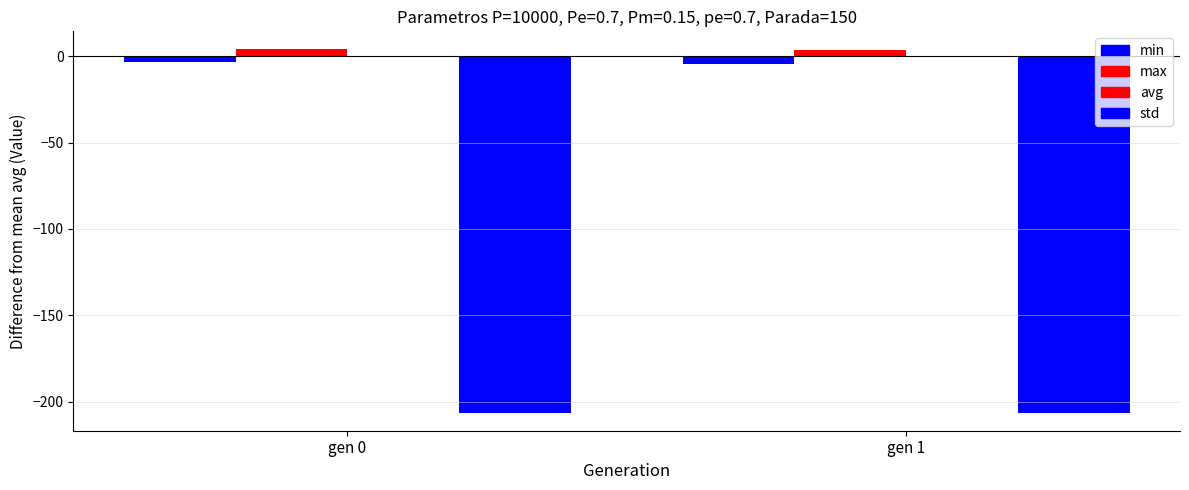

What are all the series names shown in the legend?

min, max, avg, std